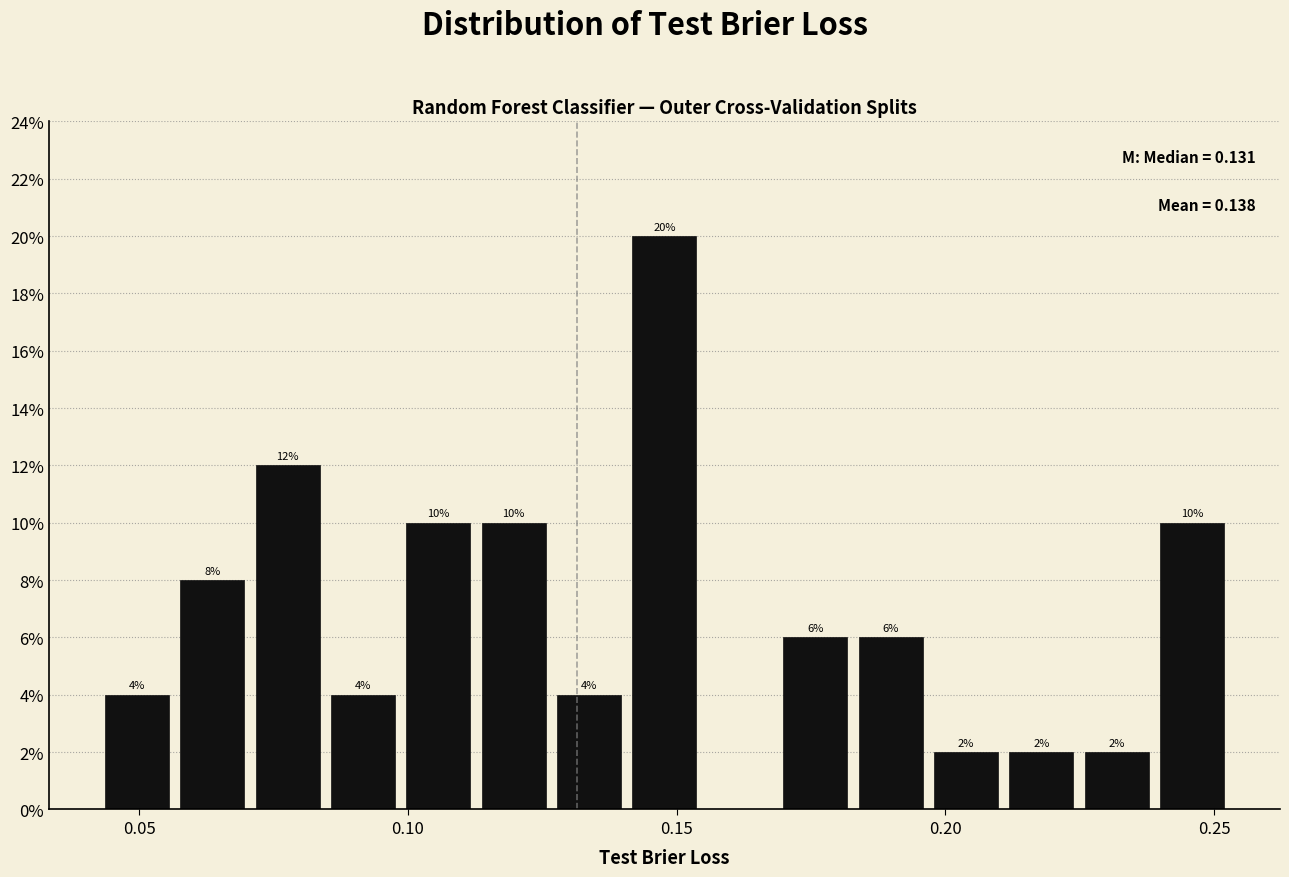

Read against the x-axis, roughly where is the centre of the tallest bar?

0.150